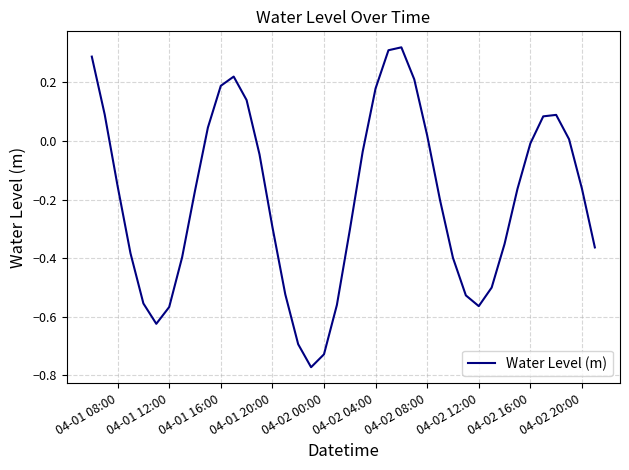

What is the difference between the maximum and minimum values?

1.1